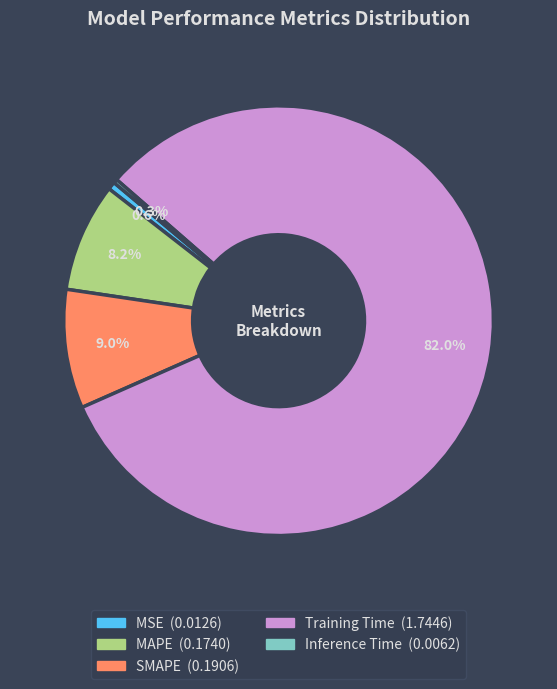

Is it true that SMAPE is 17% of the pie?

False